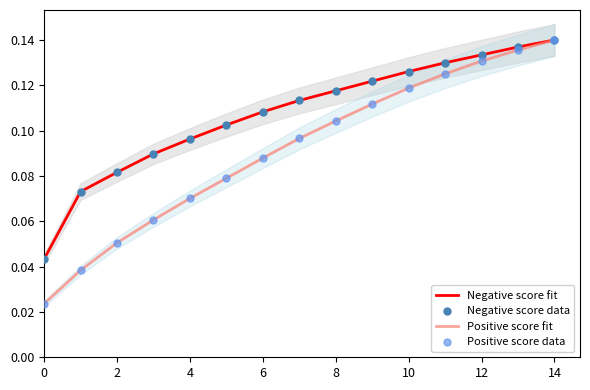

Which series has the largest total across all categories?

Negative score fit